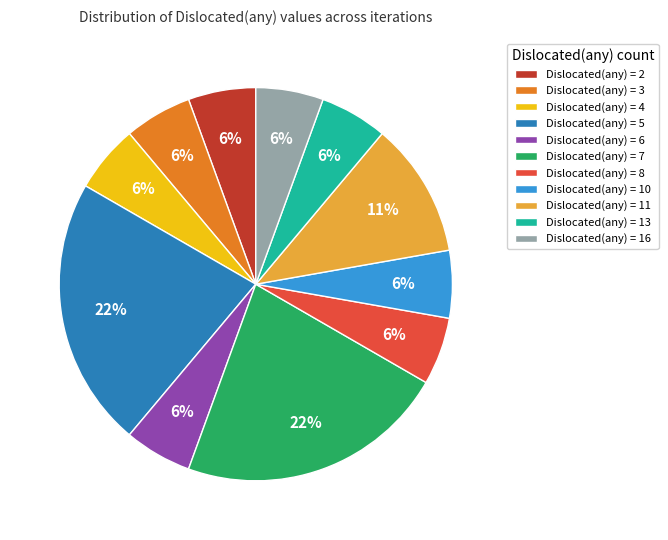

Is the sum of Dislocated(any) = 16 and Dislocated(any) = 4 greater than half?

No